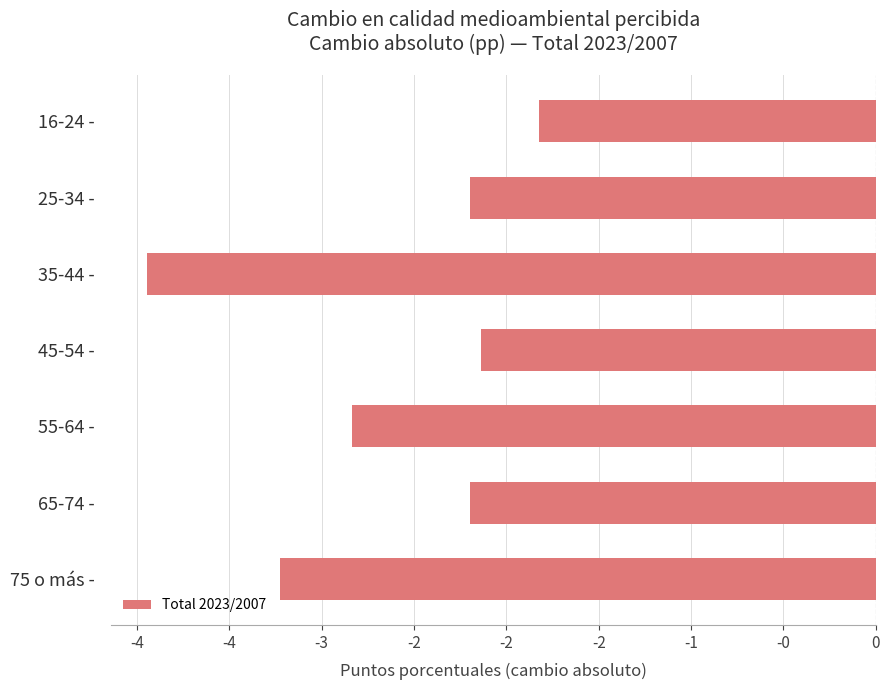

Are the bars horizontal?

Yes